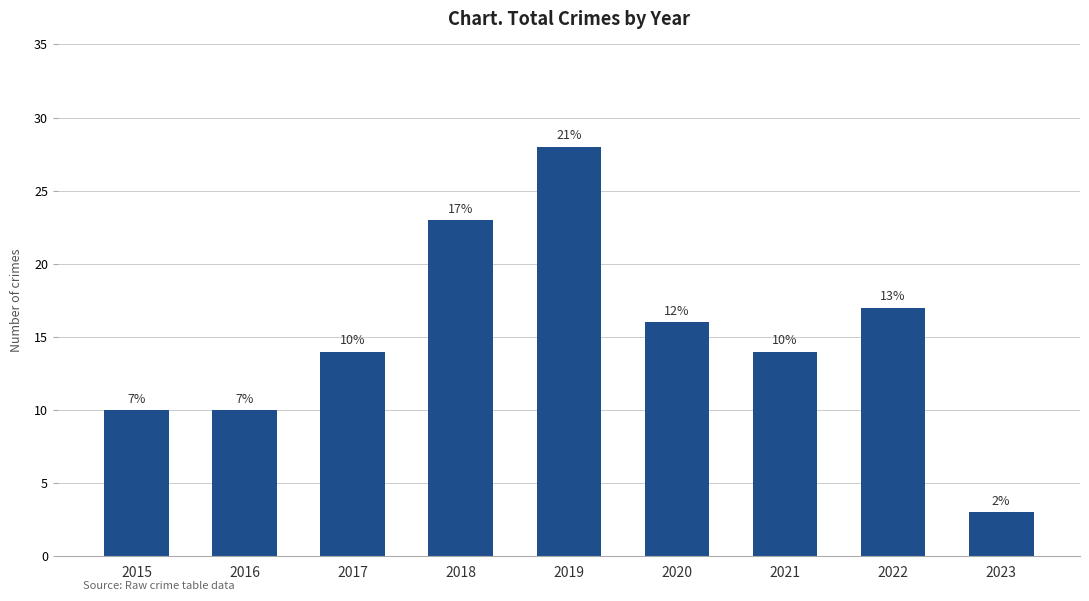

List the labels in order of value, smallest first.

2023, 2015, 2016, 2017, 2021, 2020, 2022, 2018, 2019